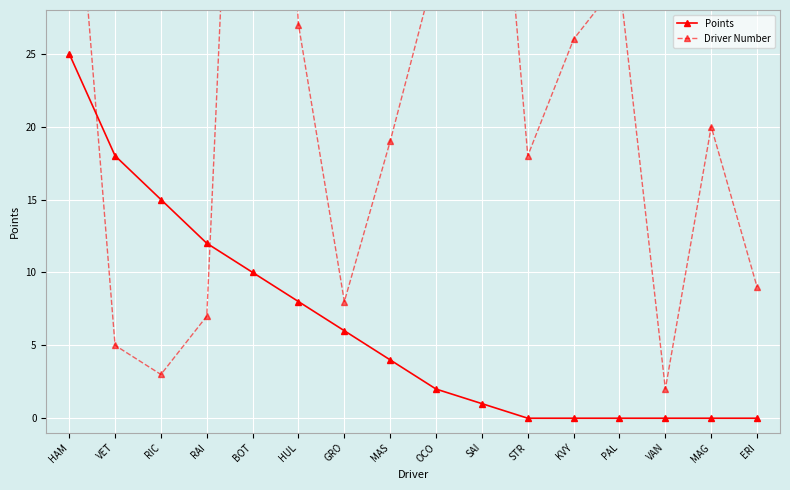

What is the sum of the Points values at VET and GRO?

24